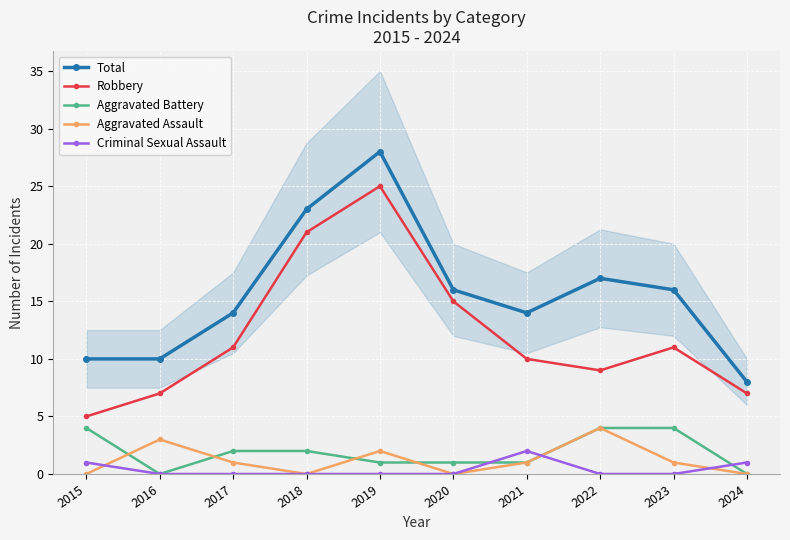

List the labels in order of Criminal Sexual Assault value, largest first.

2021, 2015, 2024, 2016, 2017, 2018, 2019, 2020, 2022, 2023